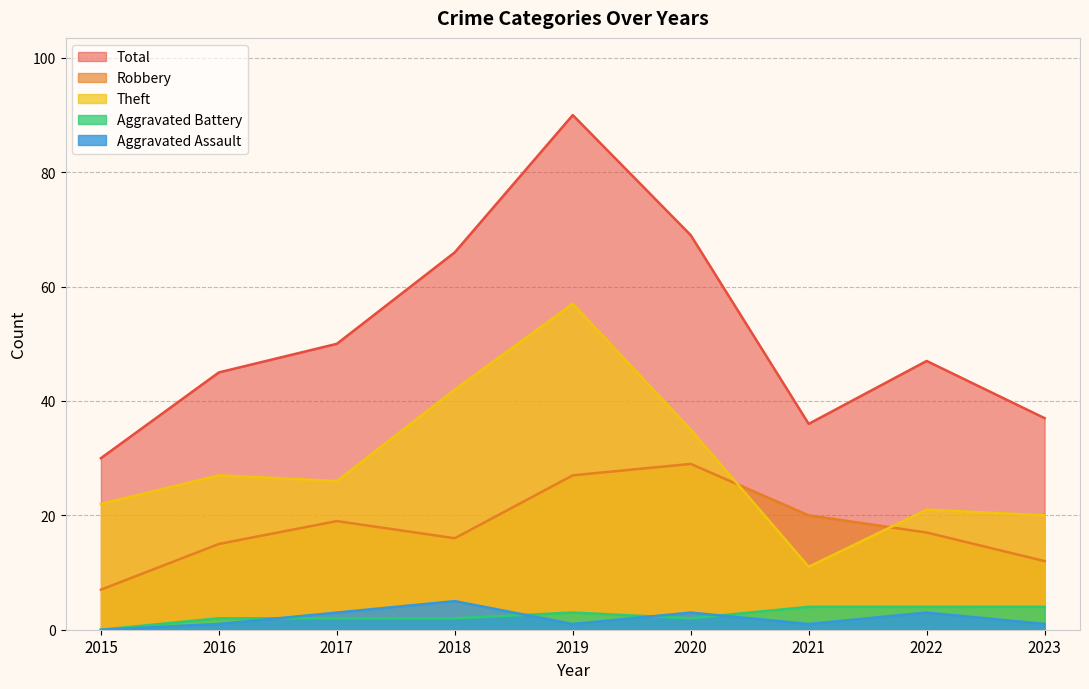

Does the chart display data point markers on the line(s)?

No